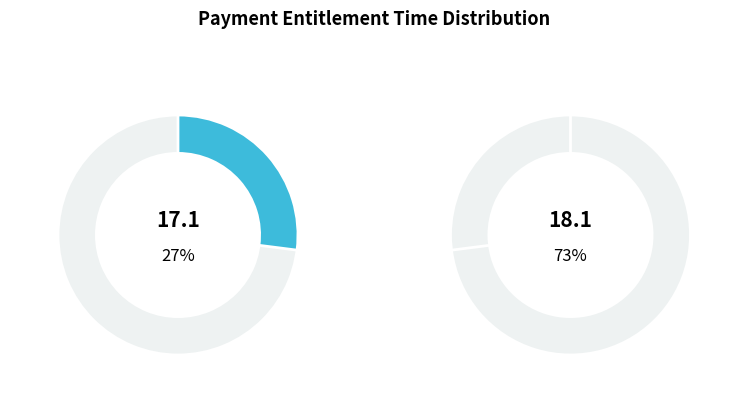

How many segments does this pie chart have?

2